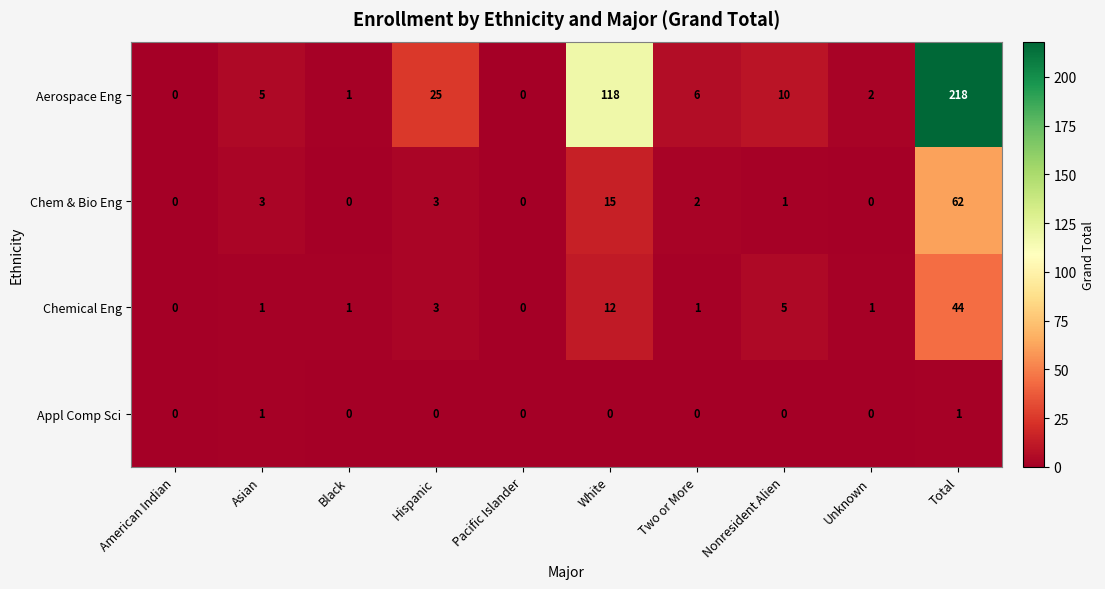

At which label does Chem & Bio Eng reach its peak?

Total